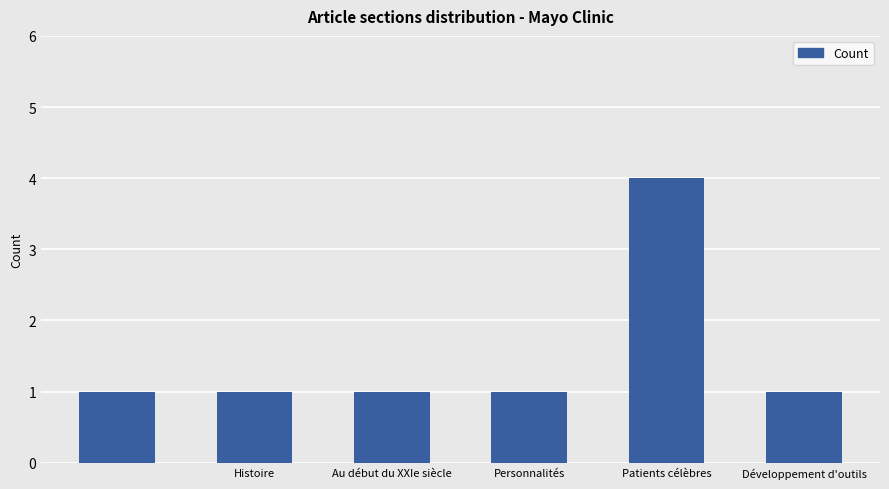

What is the difference between the maximum and minimum values?

3